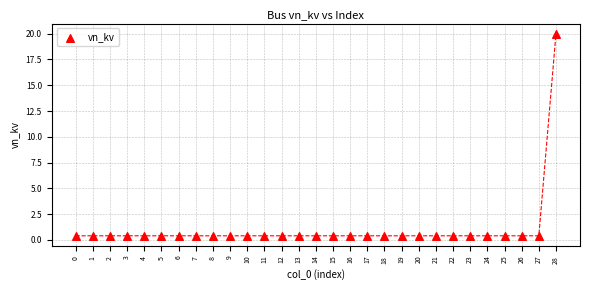

What is the range of Y values (max minus min)?

19.6